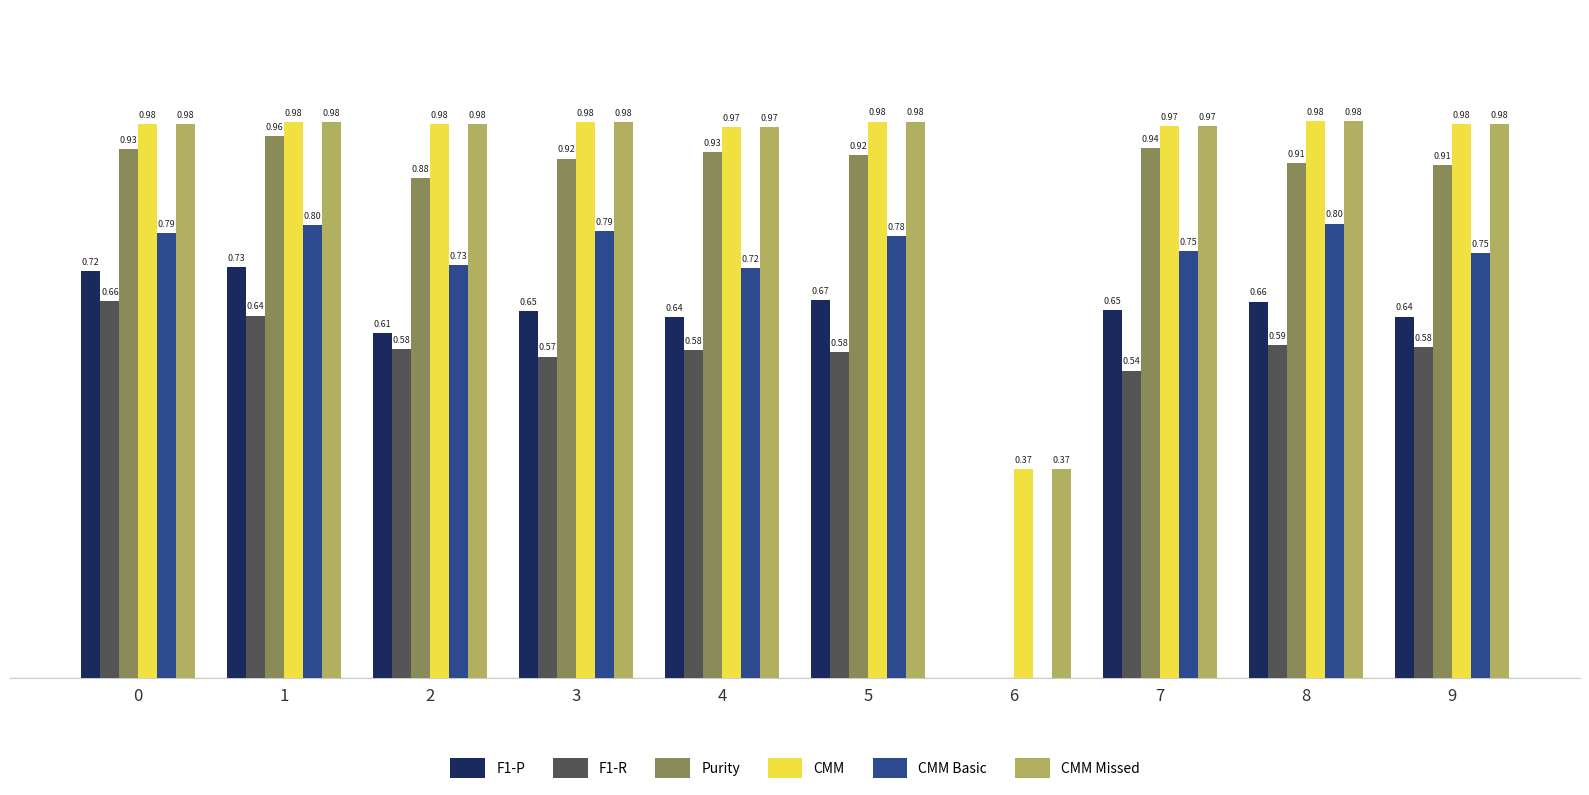

What are all the series names shown in the legend?

F1-P, F1-R, Purity, CMM, CMM Basic, CMM Missed